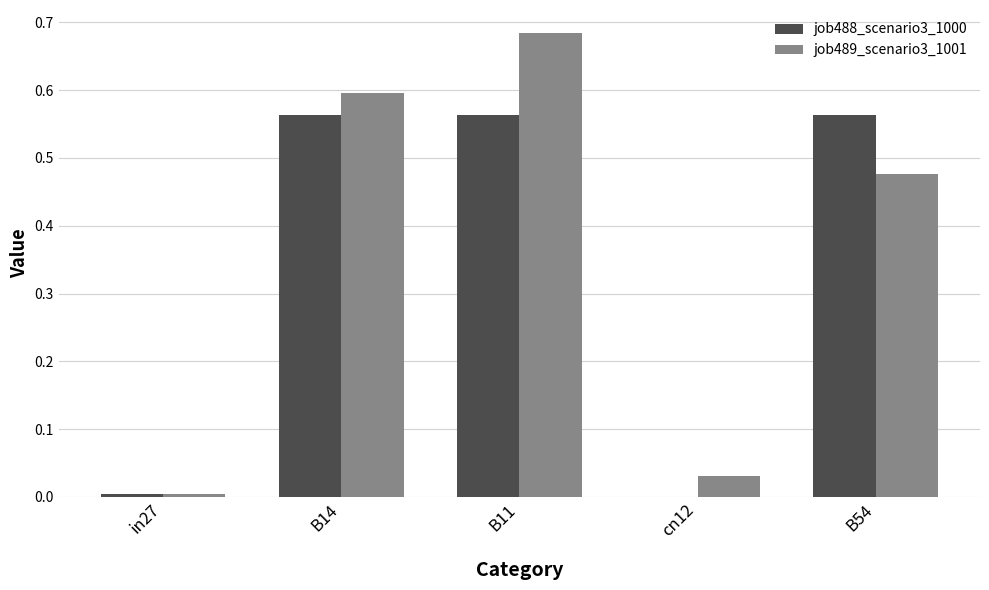

What is the sum of all job489_scenario3_1001 values?

1.8